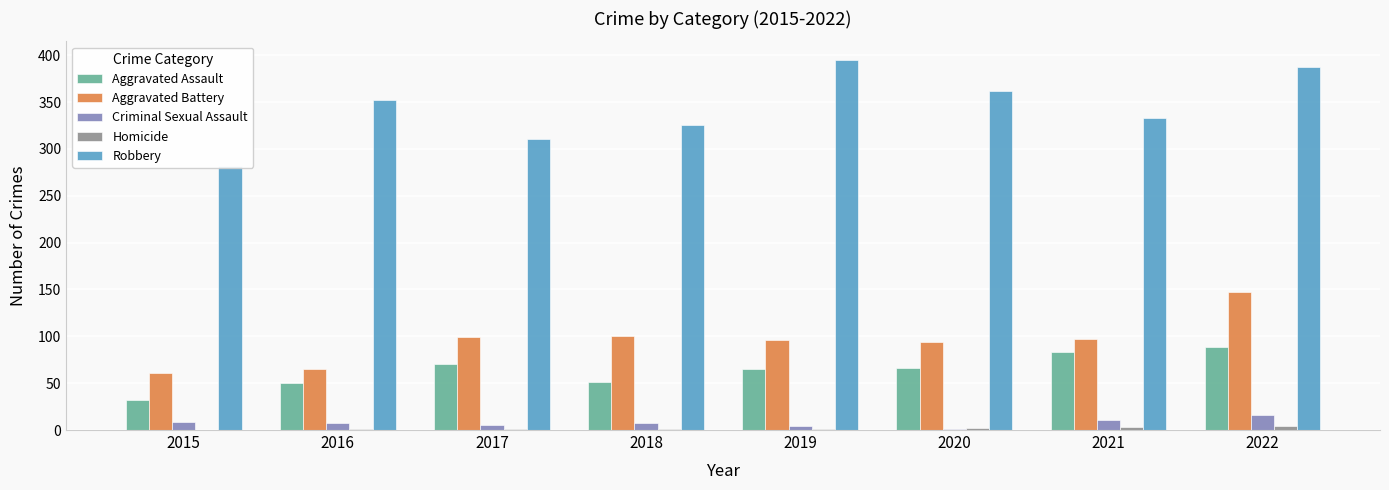

At which label does Criminal Sexual Assault first exceed 7?

2015